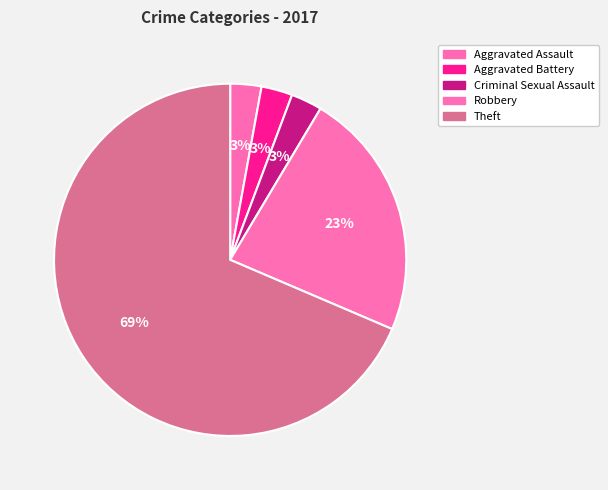

Count the number of slices in the pie.

5